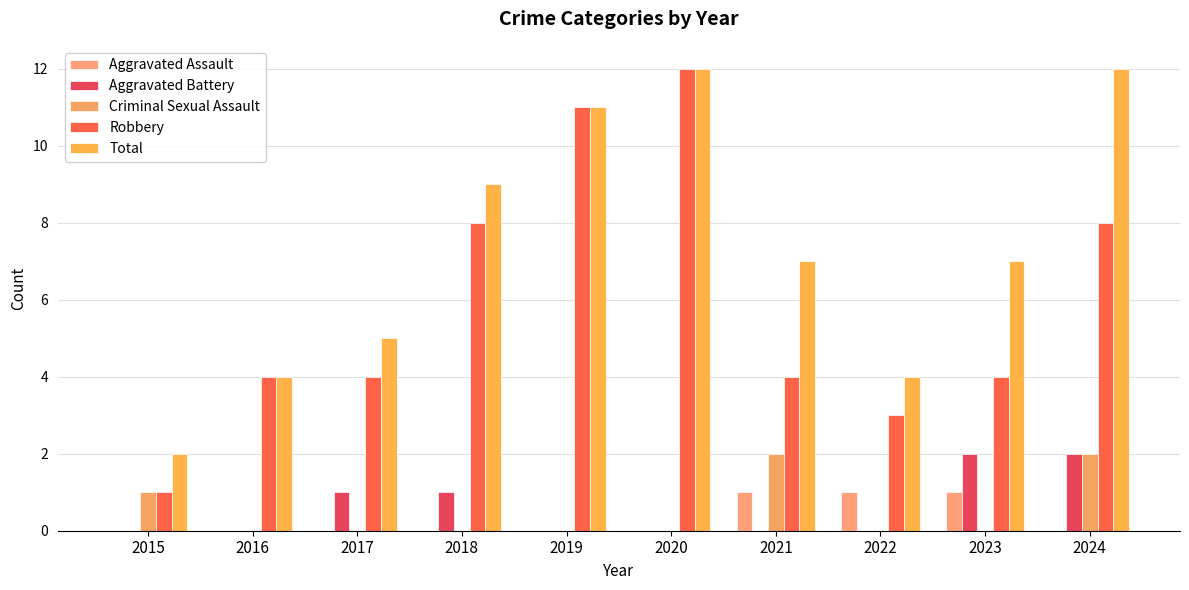

What is the sum of all Total values?

73